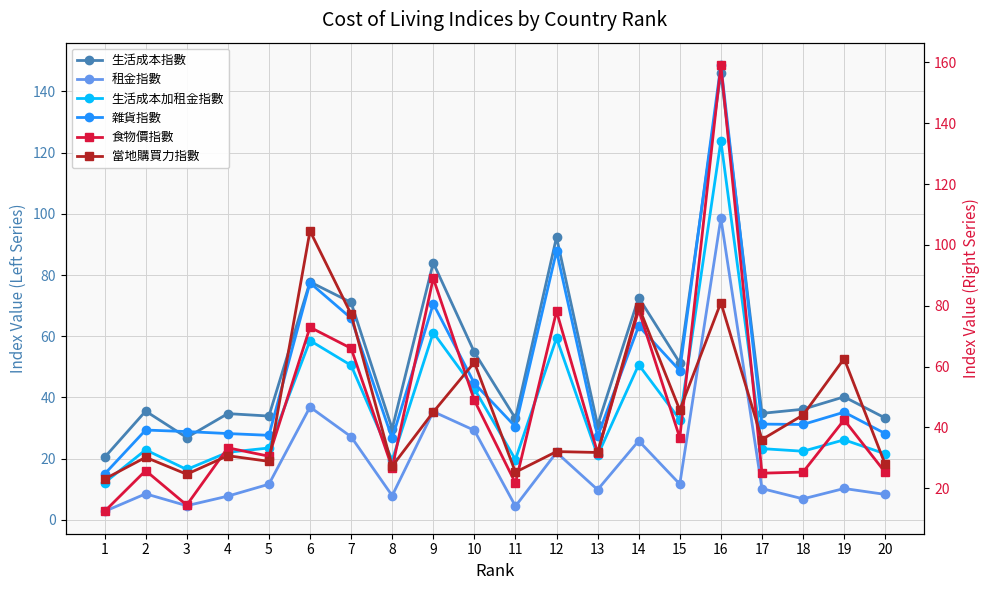

Where does the 食物價指數 series first go above 33?

4